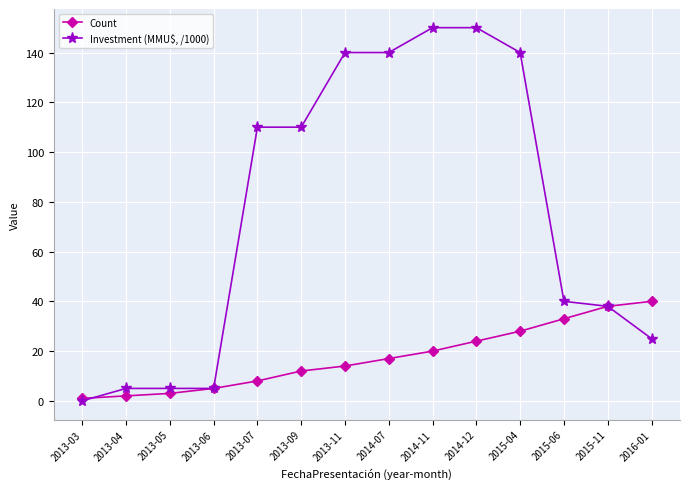

How many data points in Count are less than 17?

7